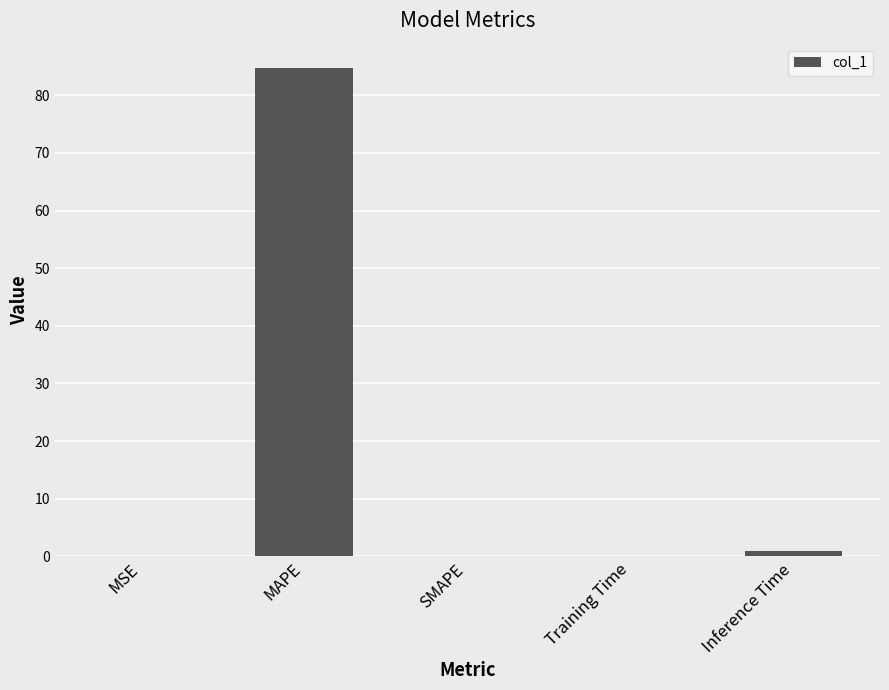

What is the maximum value shown in the chart?

84.7